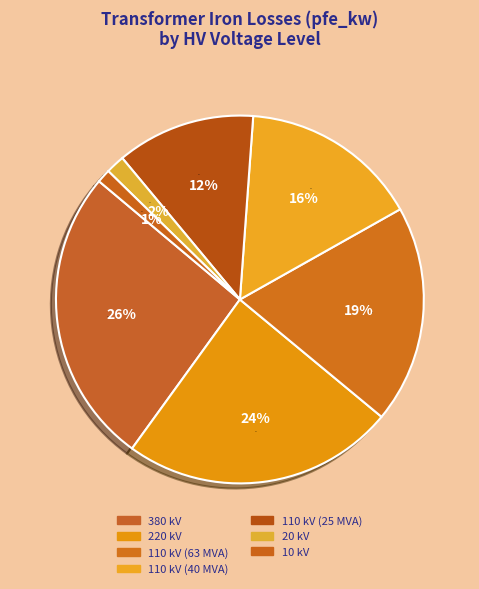

True or false: 10 kV accounts for 1% of the total.

True